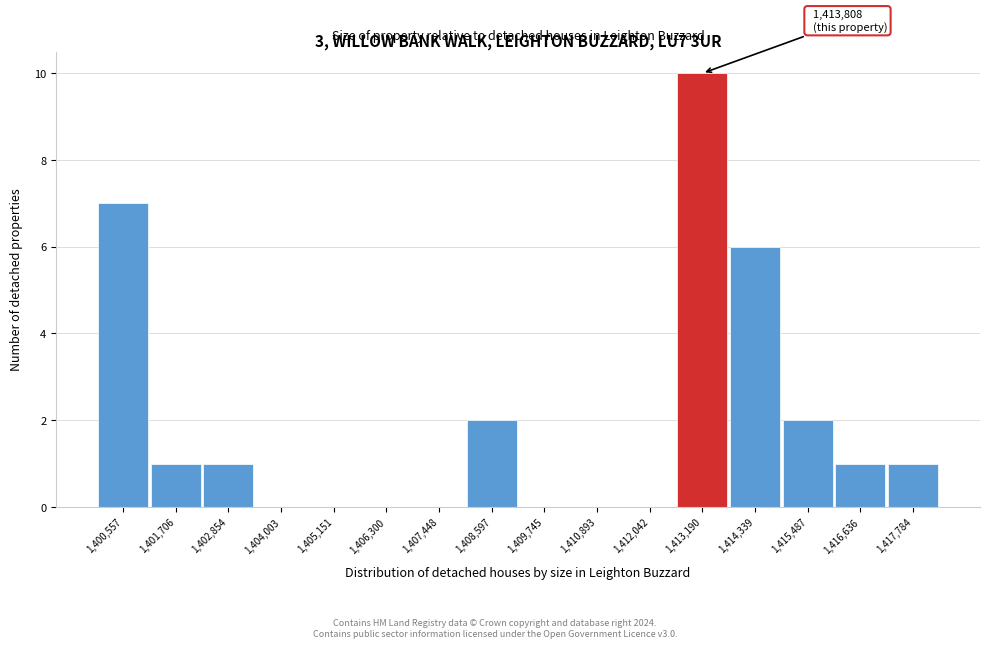

Reading right to left, transcribe all the data shown in this chart.

1,417,784=1	1,416,636=1	1,415,487=2	1,414,339=6	1,413,190=10	1,412,042=0	1,410,893=0	1,409,745=0	1,408,597=2	1,407,448=0	1,406,300=0	1,405,151=0	1,404,003=0	1,402,854=1	1,401,706=1	1,400,557=7